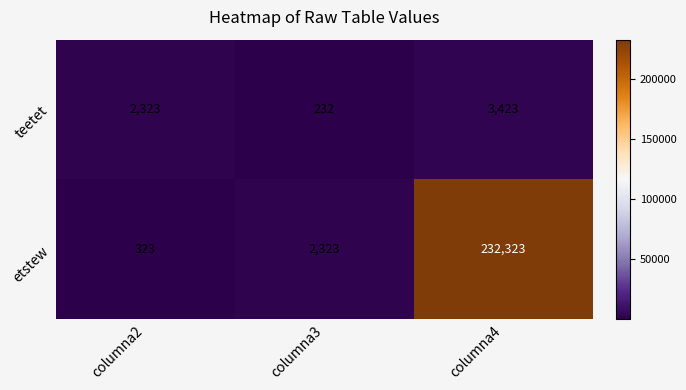

Read the etstew value at columna3, to the nearest 50.

2300